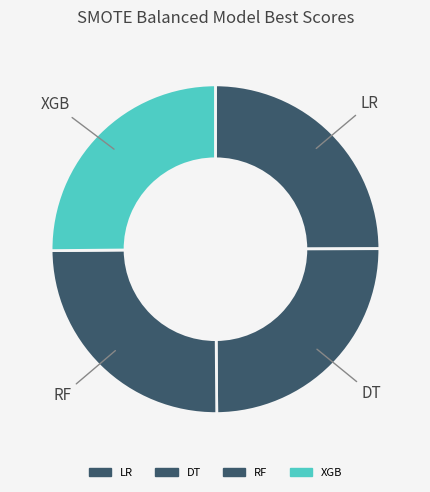

Is there a majority slice in this chart?

No